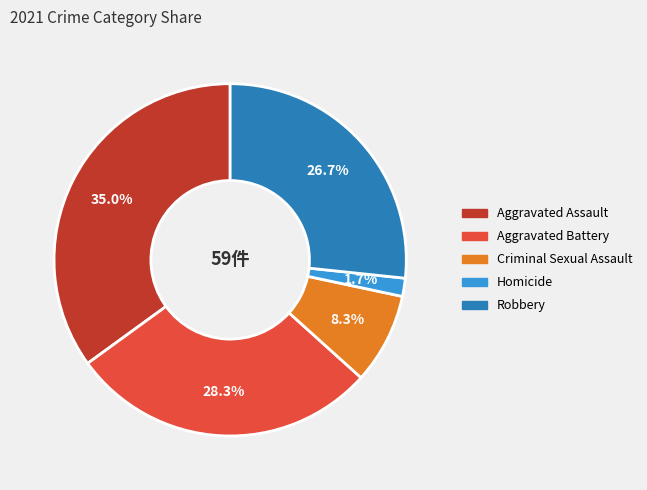

True or false: Homicide accounts for 2% of the total.

True